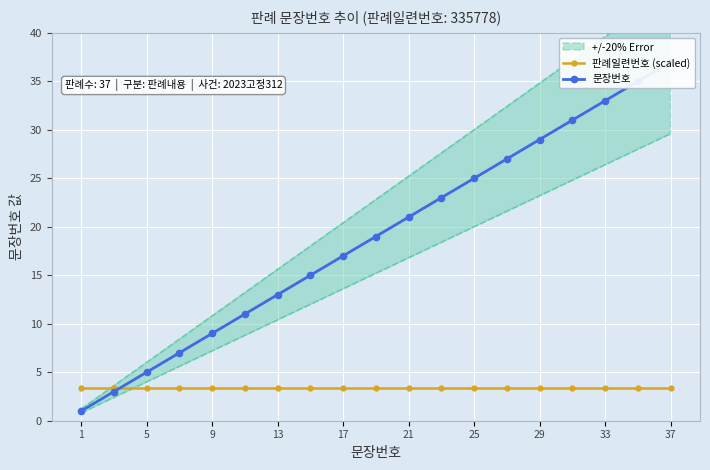

Between 37 and 13, which series saw the biggest shift?

문장번호